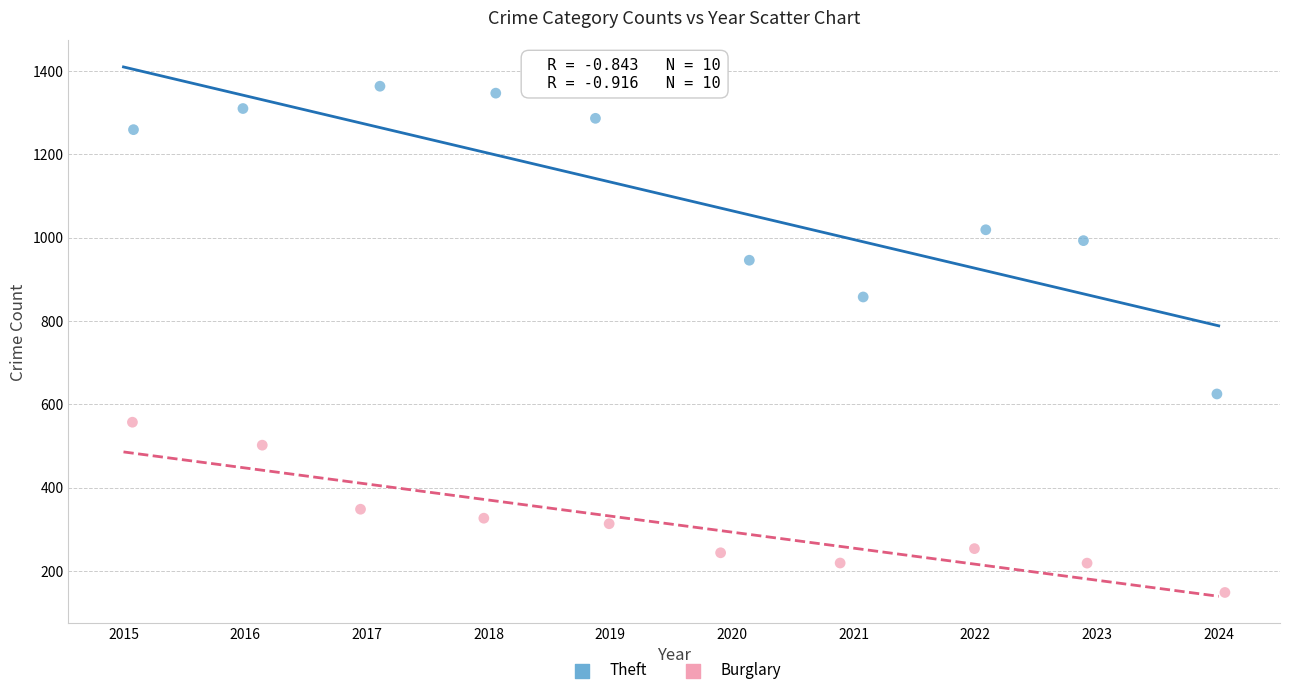

Which series reaches the minimum Y coordinate?

Burglary